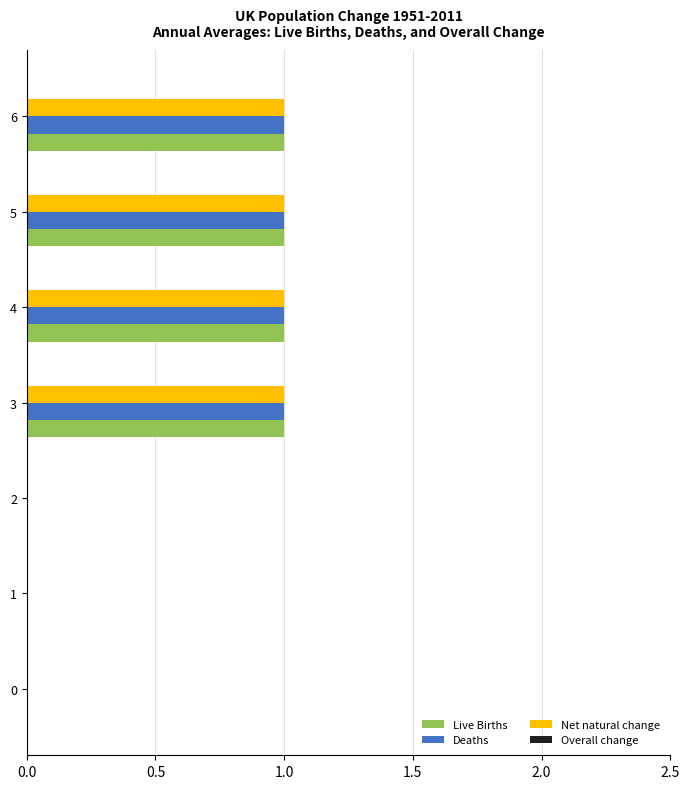

Is it true that Net natural change equals 1 at 6?

True